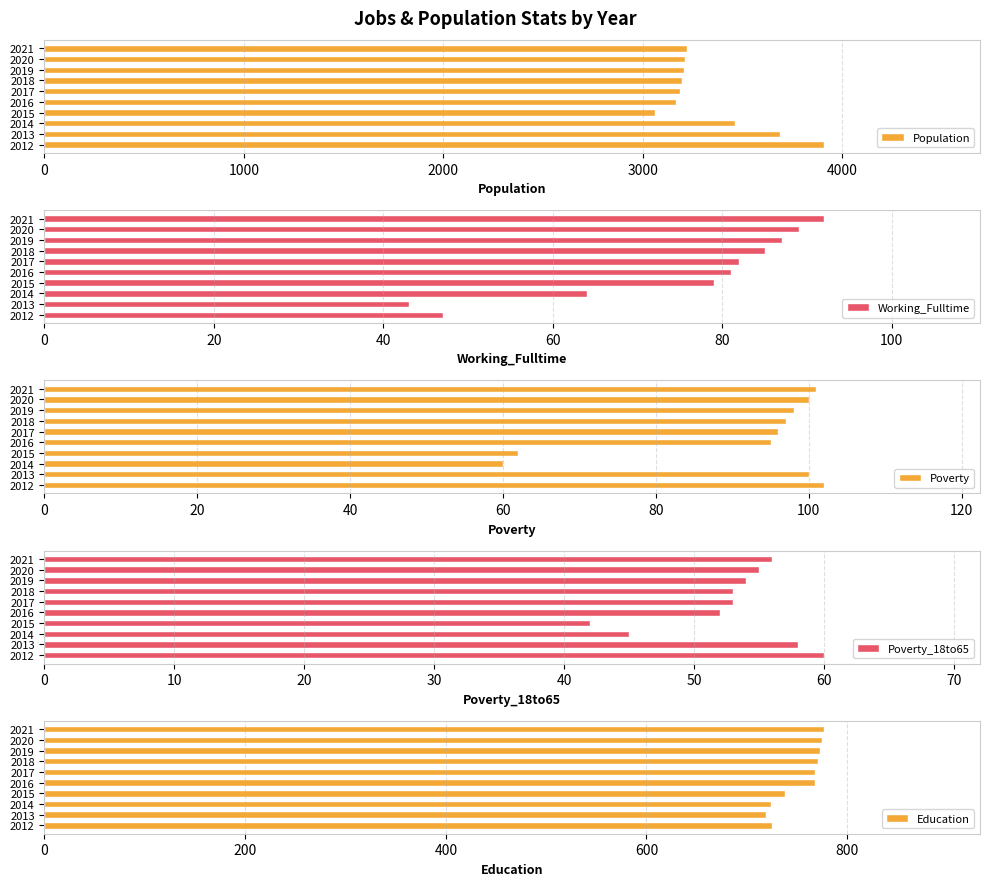

How many bars are there in each group?

5